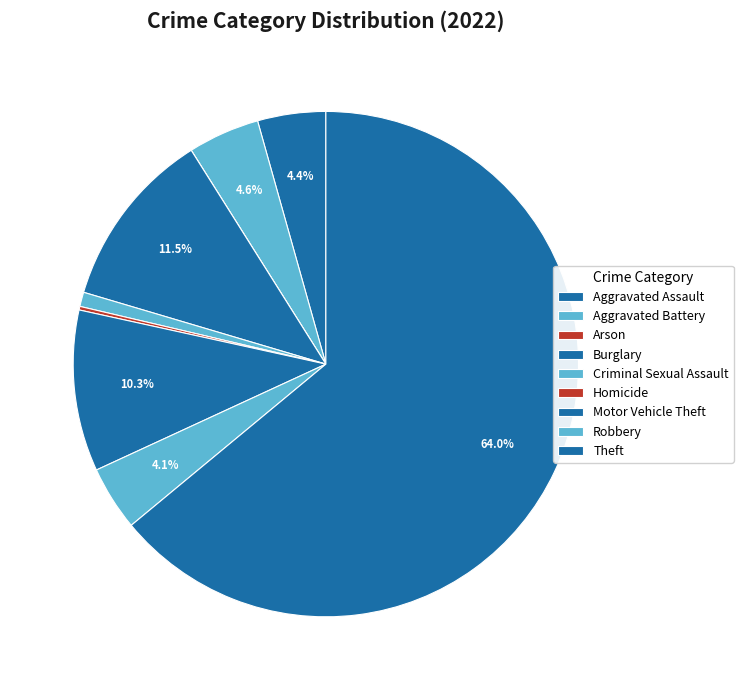

Combined, what portion of the pie is Aggravated Assault and Motor Vehicle Theft?

14.7%